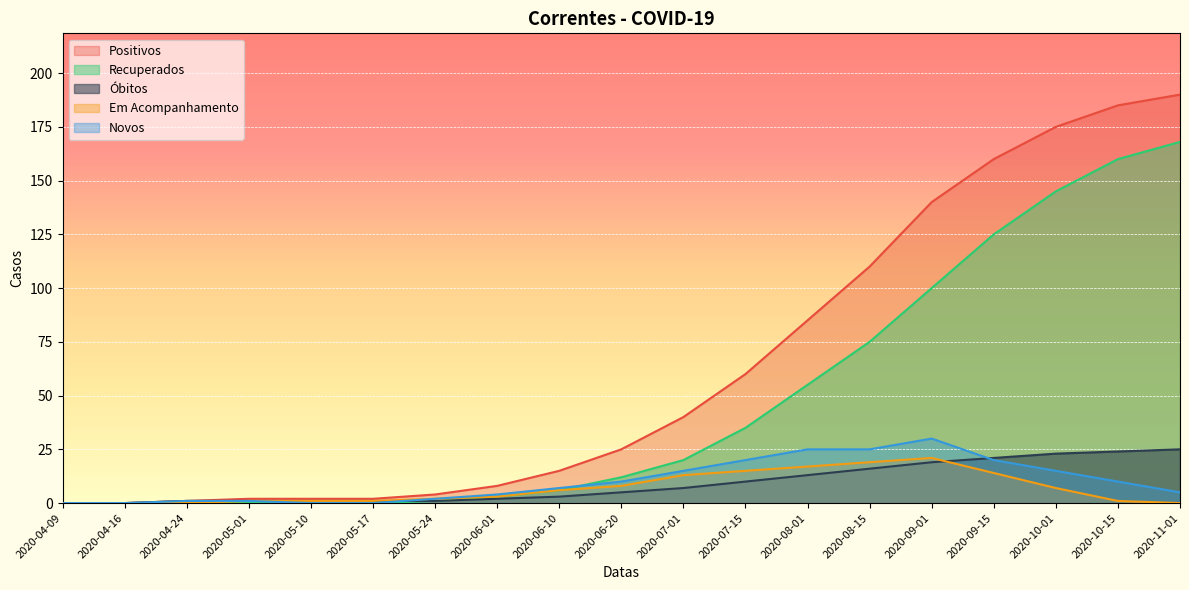

What is the label of the 9th point from the right?

2020-07-01